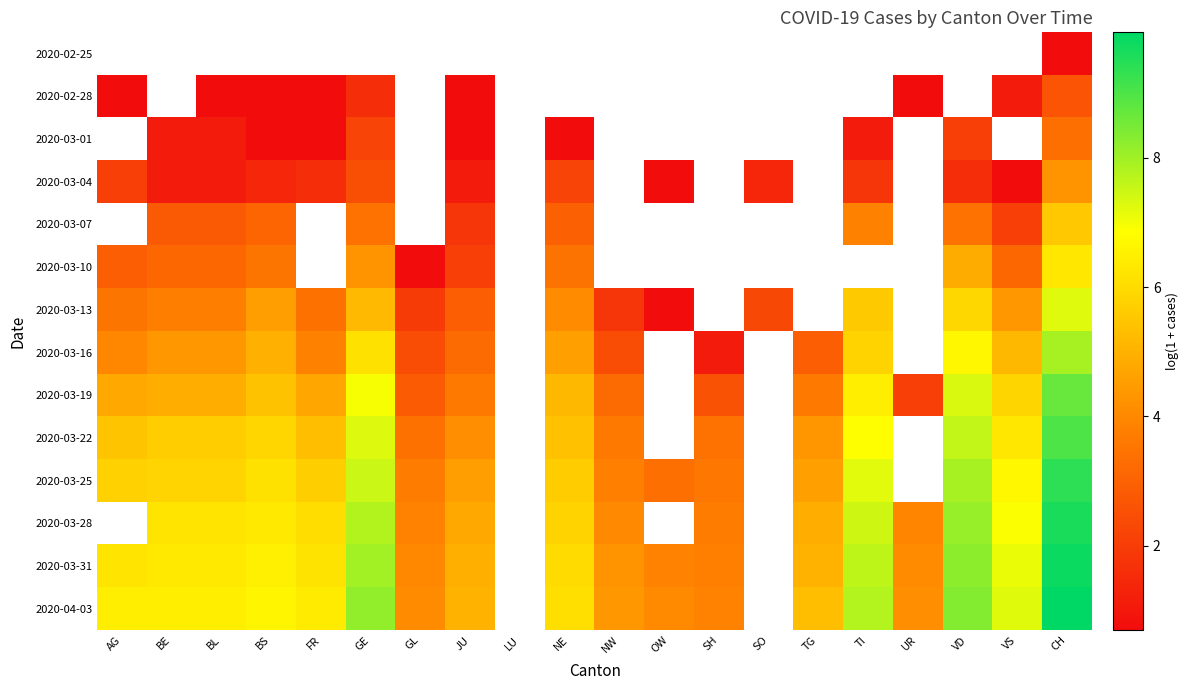

What value does the 2020-04-03 series have at VD?

8.3